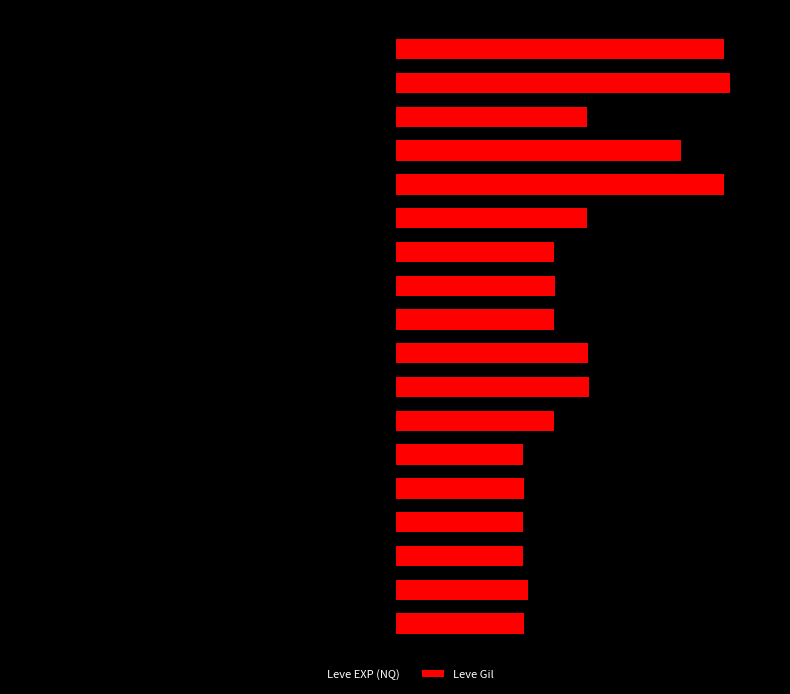

Reading left to right, transcribe all the data shown in this chart.

Leve EXP (NQ): -630.0	-1.0	-450.0	-720.0	-630.0	-630.0	-3600.0	-2230.0	-3040.0	-3600.0	-1980.0	-3600.0	-9990.0	-7880.0	-7880.0	-2230.0	-9990.0	-6880.0
Leve Gil: 3852.8	3955.1	3818.7	3818.7	3852.8	3818.7	4739.3	5796.2	5762.2	4739.3	4773.4	4739.3	5728.1	9819.5	8523.9	5728.1	9990.0	9819.5